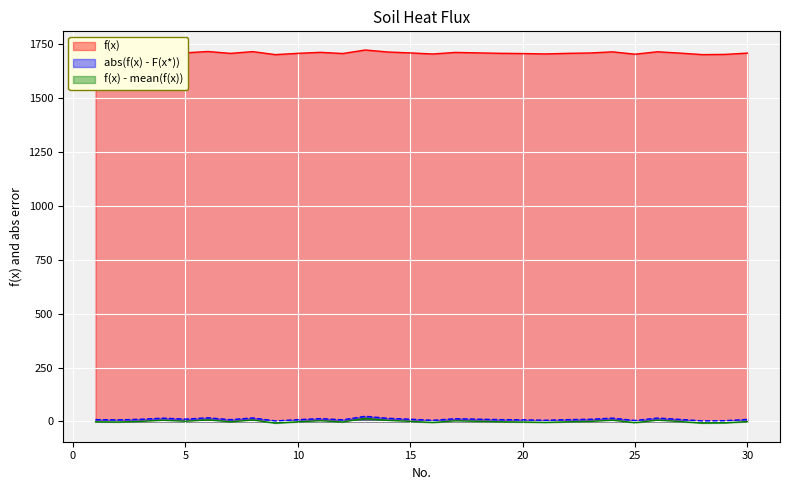

What is the lowest value of the f(x) series?

1702.2